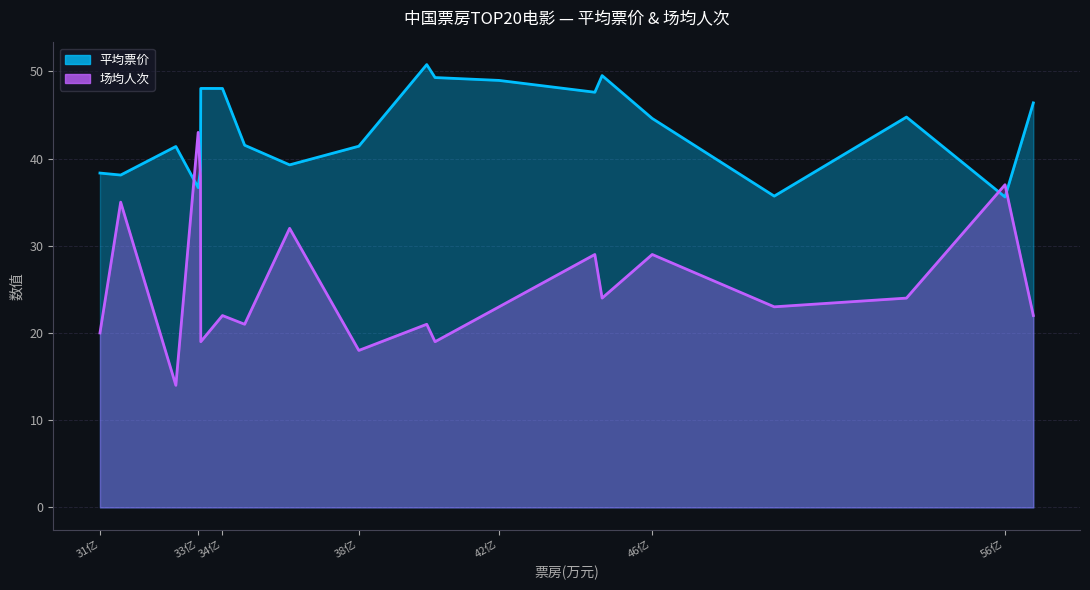

At which category is the sum across all series the highest?

339120